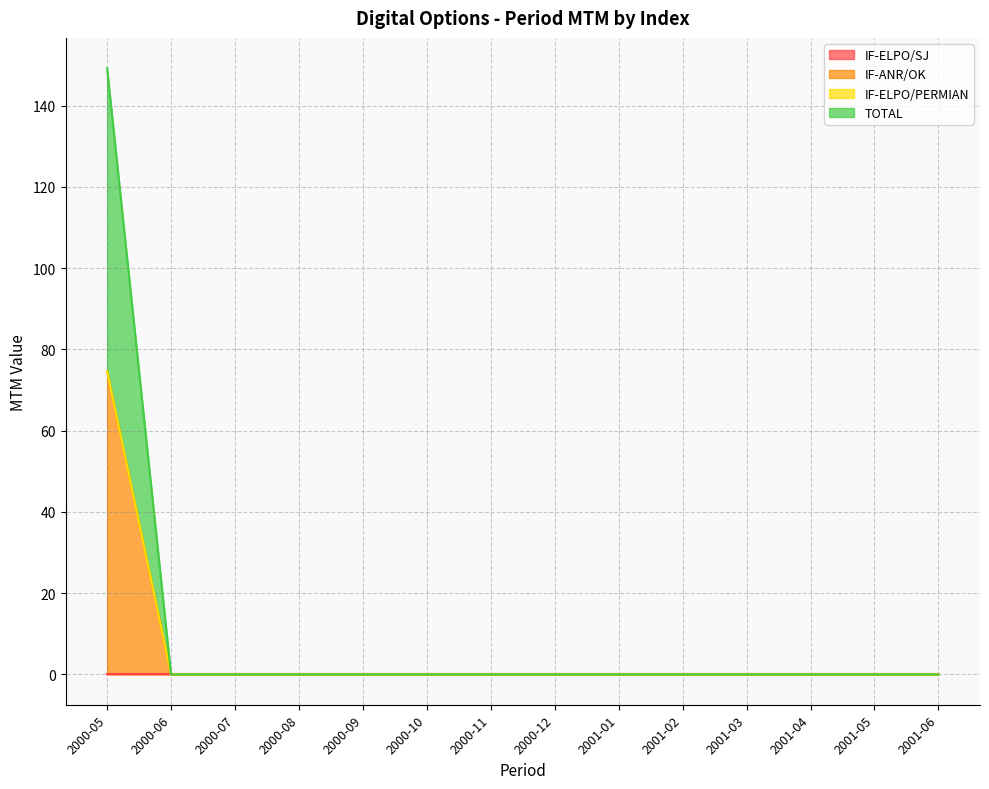

At which category does the chart reach its minimum across all series?

2000-06